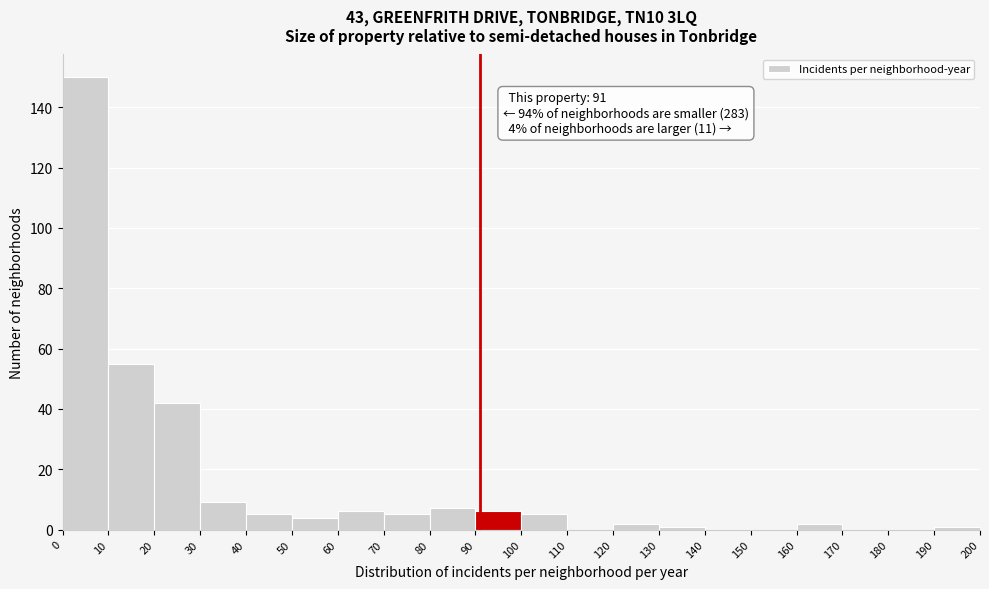

Which range on the x-axis has the tallest bar?

0 to 10